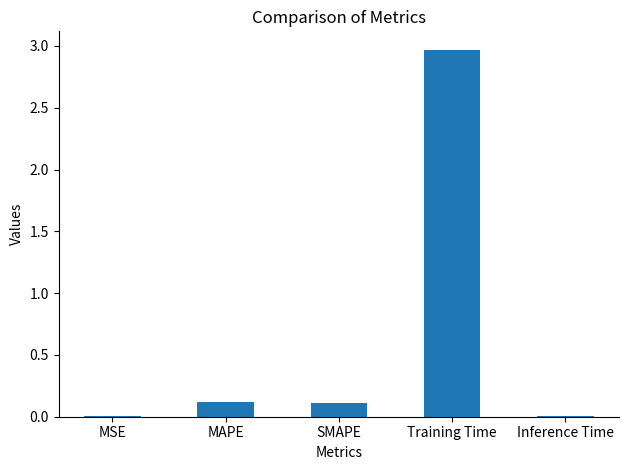

What is the sum of all values?

3.2